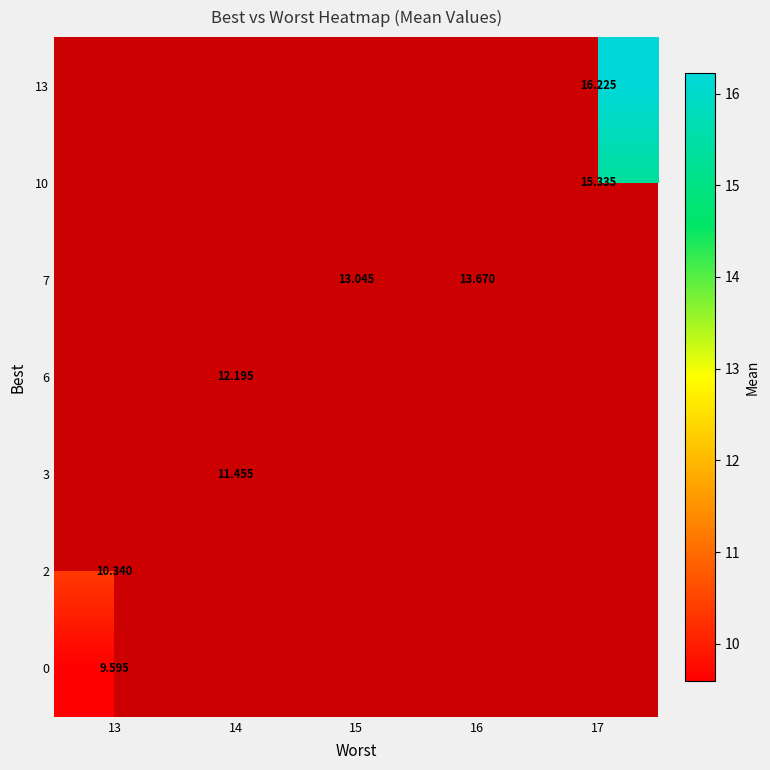

Is the value of 0 at 16 greater than the value of 13 at 16?

No